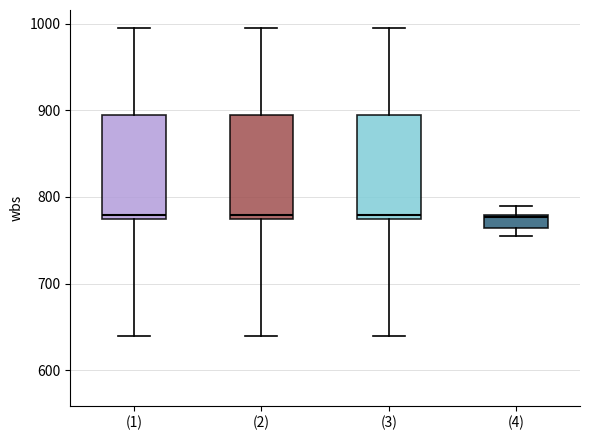

Where is the lower edge of the box for (3) on the y-axis? The values are not printed on the chart, so give them approximately, as read against the axis.

770